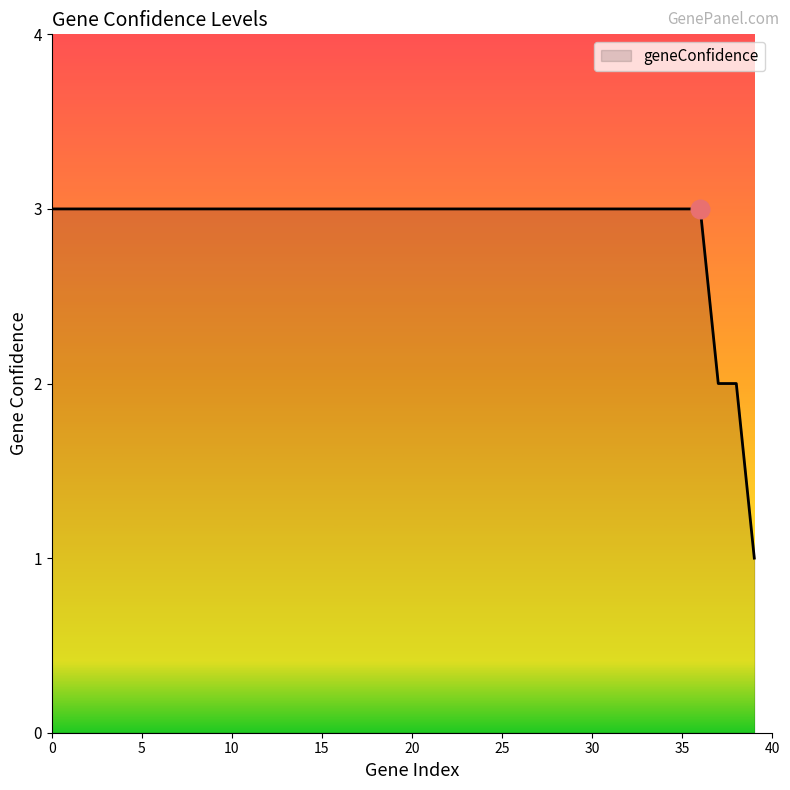

What is the maximum value shown in the chart?

3